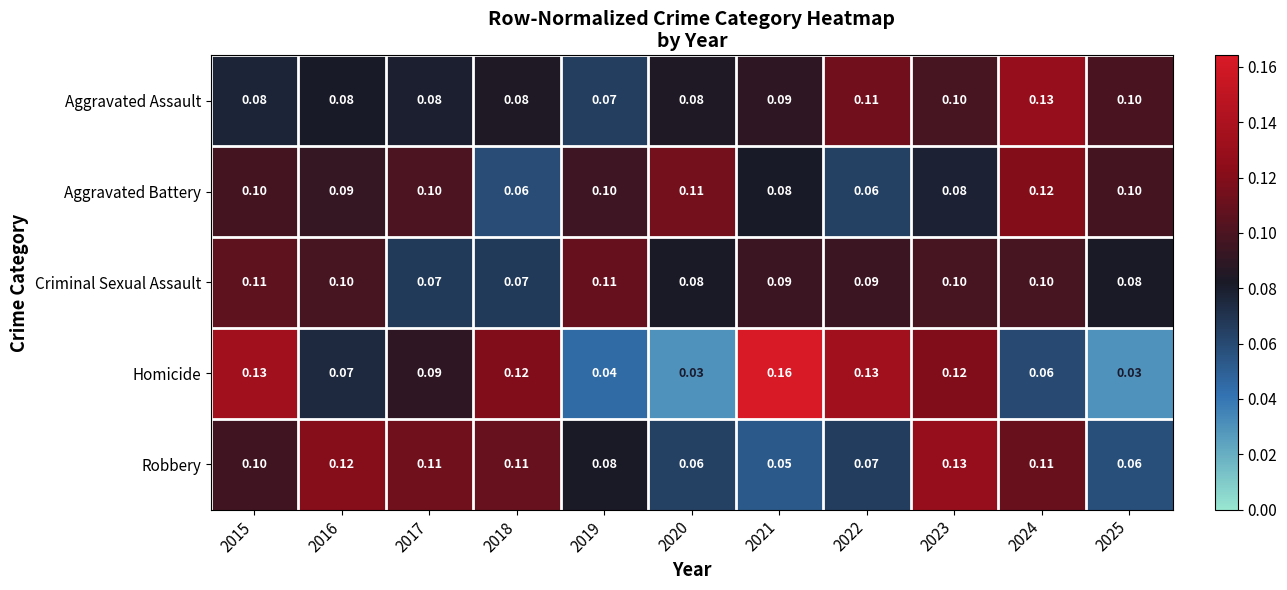

Between 2016 and 2023, which series saw the biggest shift?

Homicide